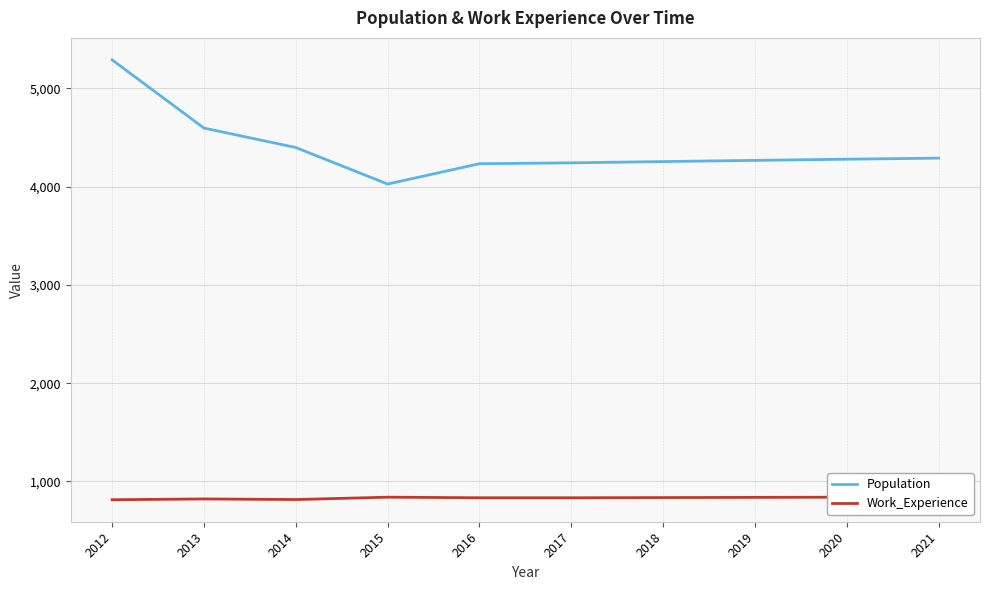

Which series has the largest range (max minus min)?

Population